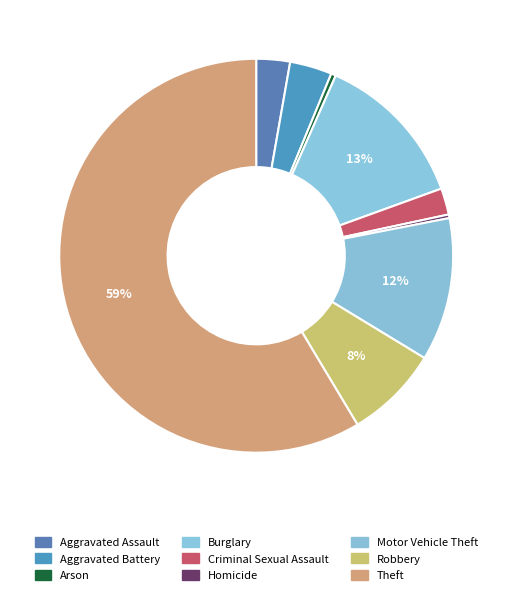

To the nearest percent, what is the difference between the largest and smallest slice percentages?

58%